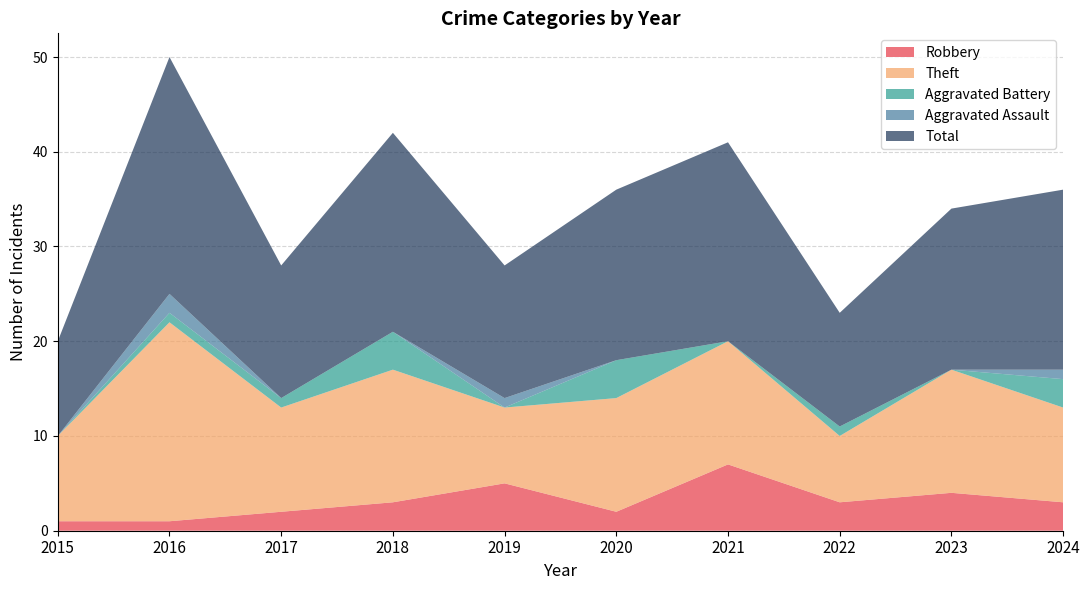

Which category has the lowest value in the Aggravated Assault series?

2015